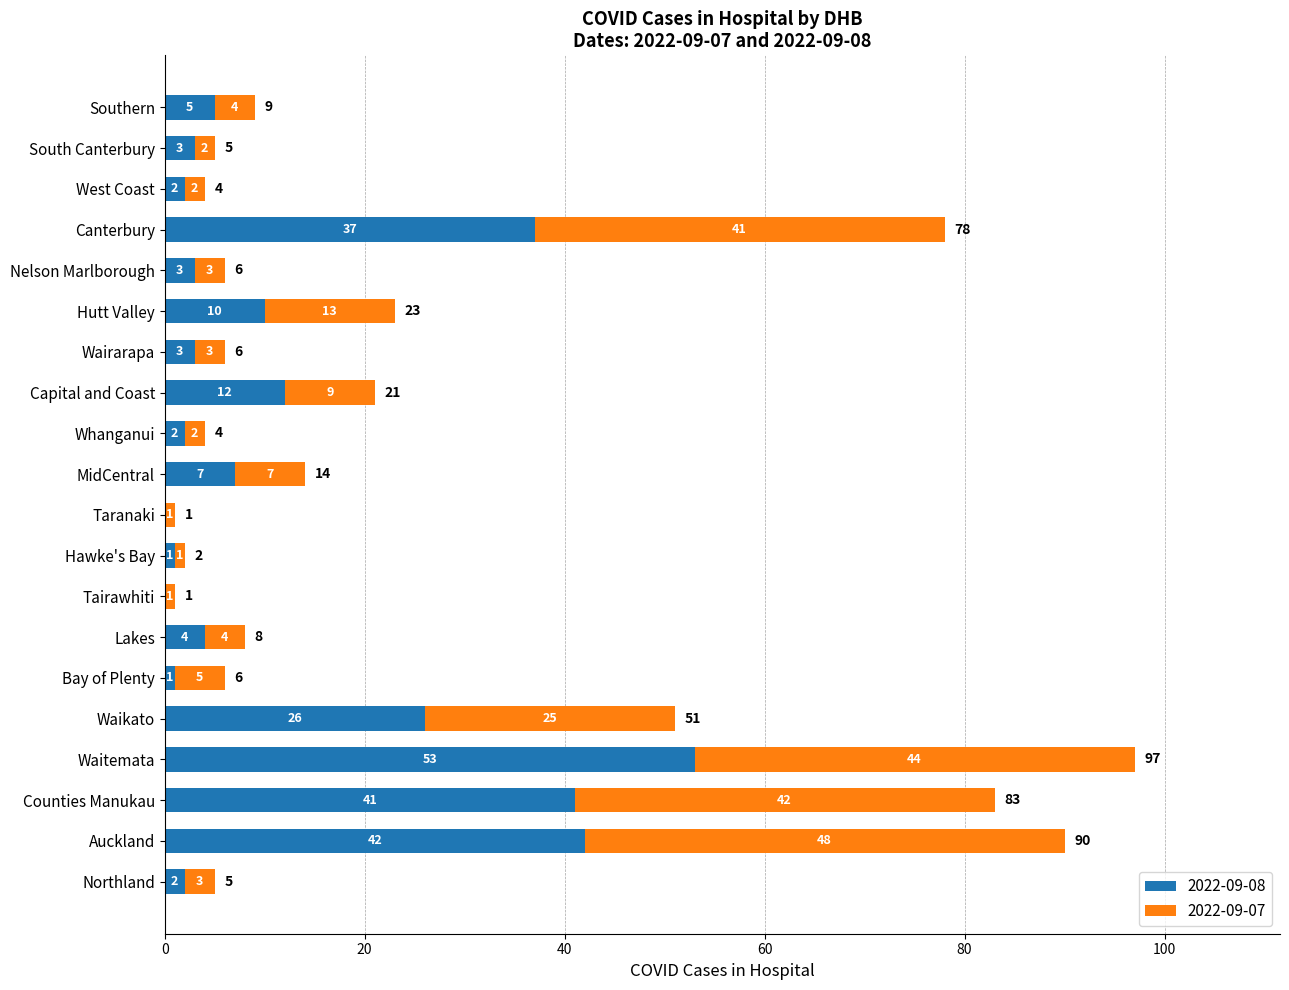

At which category is the sum across all series the highest?

Waitemata